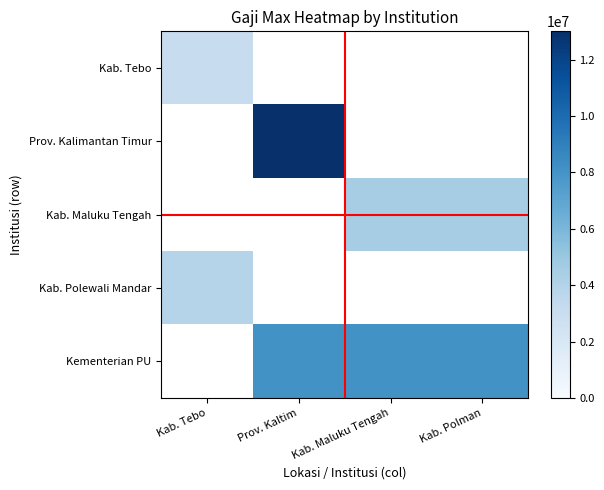

What is the smallest value displayed?

3124000.0